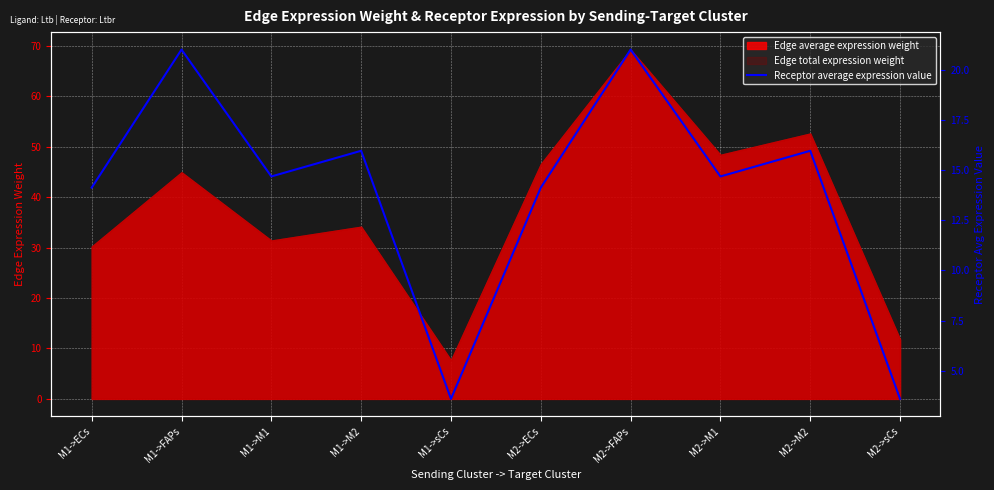

What is the smallest value displayed?

3.6